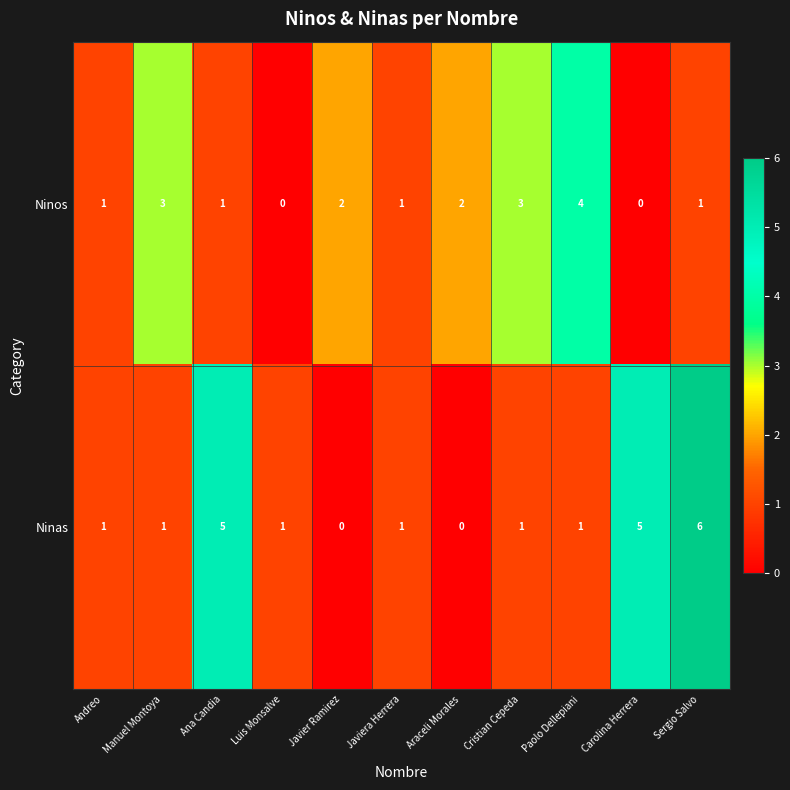

What is the difference between the highest and lowest values at Carolina Herrera?

5